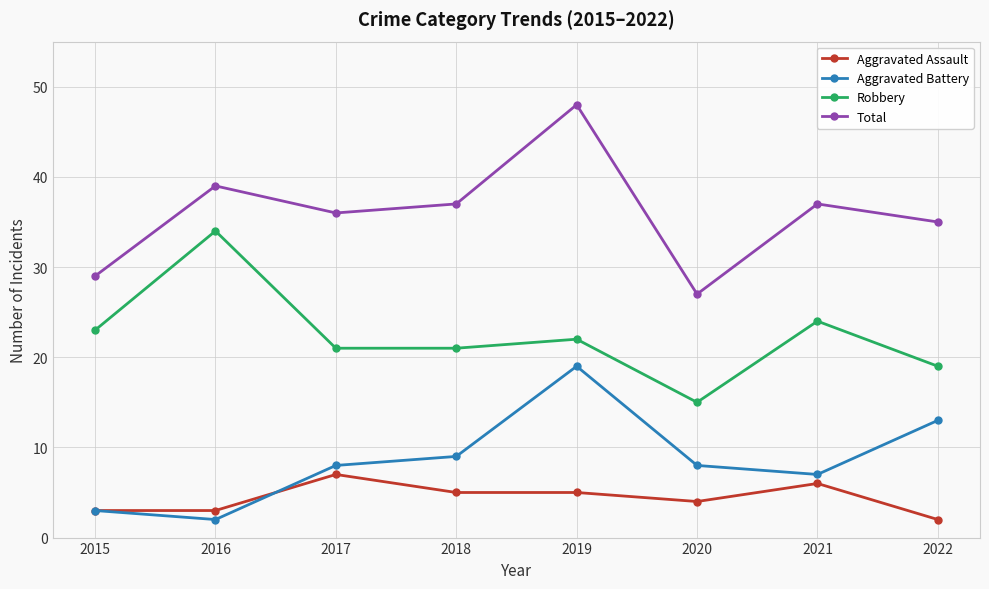

What is the value of the Aggravated Assault point at the 5th from the left?

5